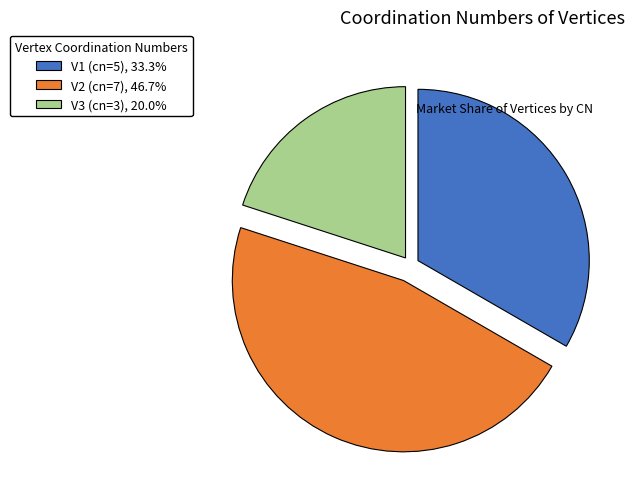

Do V3 (cn=3), 20.0% and V2 (cn=7), 46.7% together represent more than half of the pie?

Yes